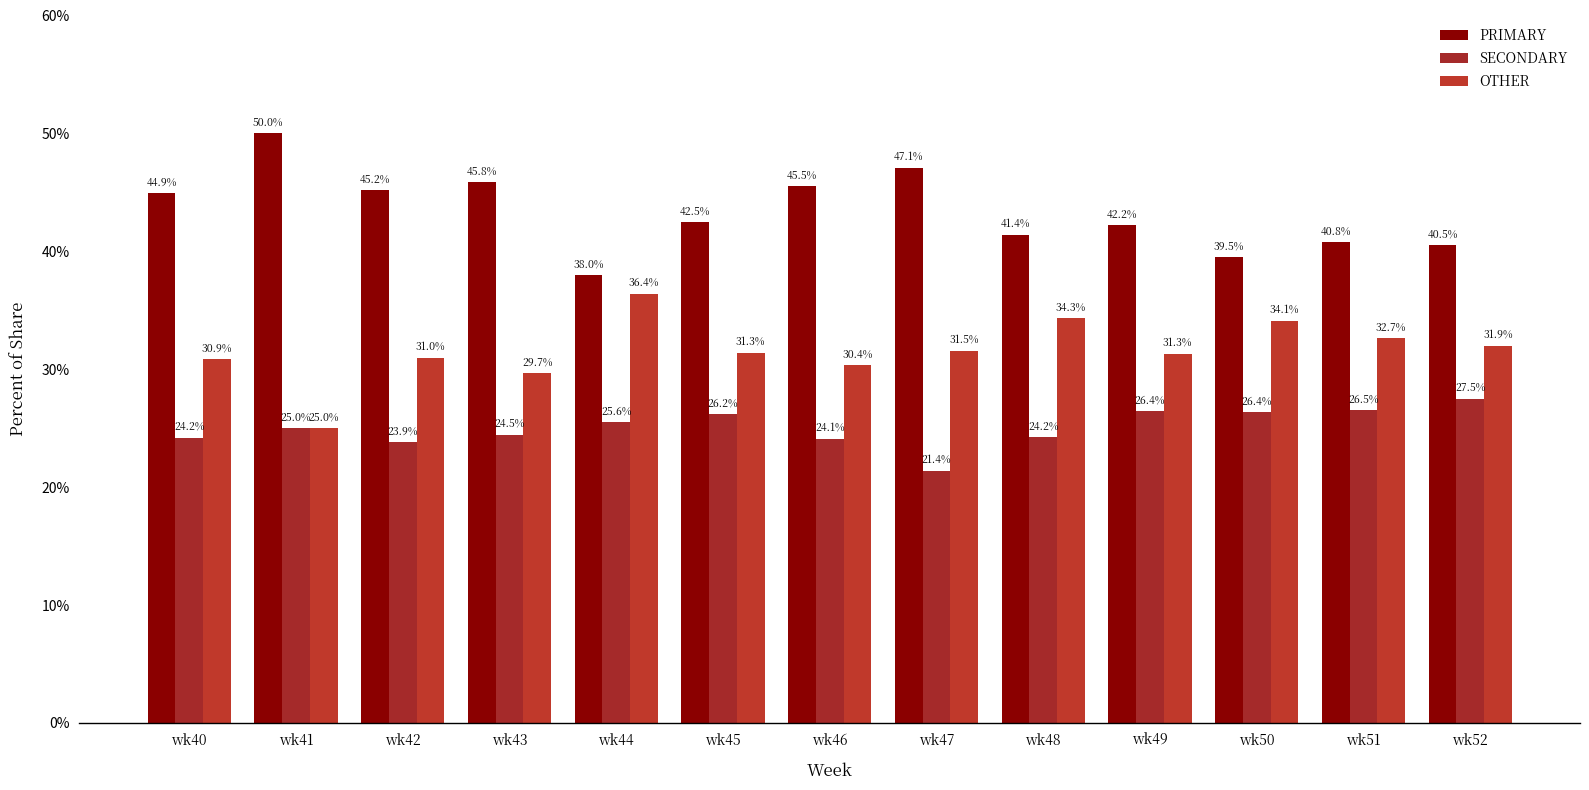

What is the total value across all series at wk47?

100.0